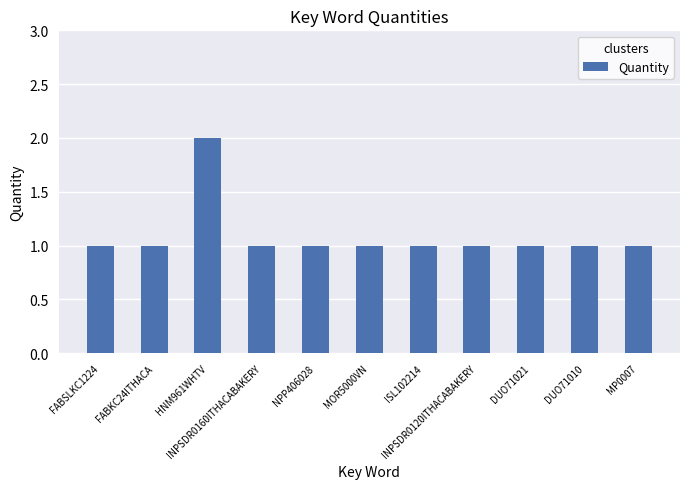

Reading right to left, list all the values displayed in this chart.

MP0007=1	DUO71010=1	DUO71021=1	INPSDR0120ITHACABAKERY=1	ISL102214=1	MOR5000VN=1	NPP406028=1	INPSDR0160ITHACABAKERY=1	HNM961WHTV=2	FABKC24ITHACA=1	FABSLKC1224=1